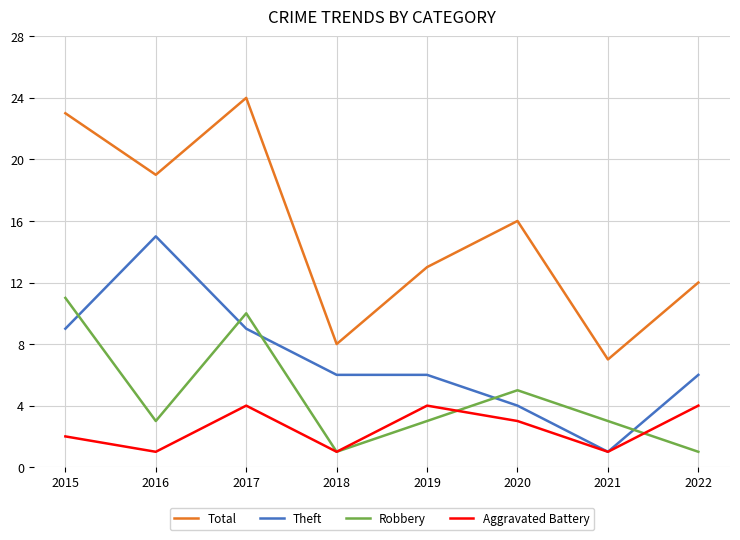

What is the spread (max minus min) of values at 2020?

13